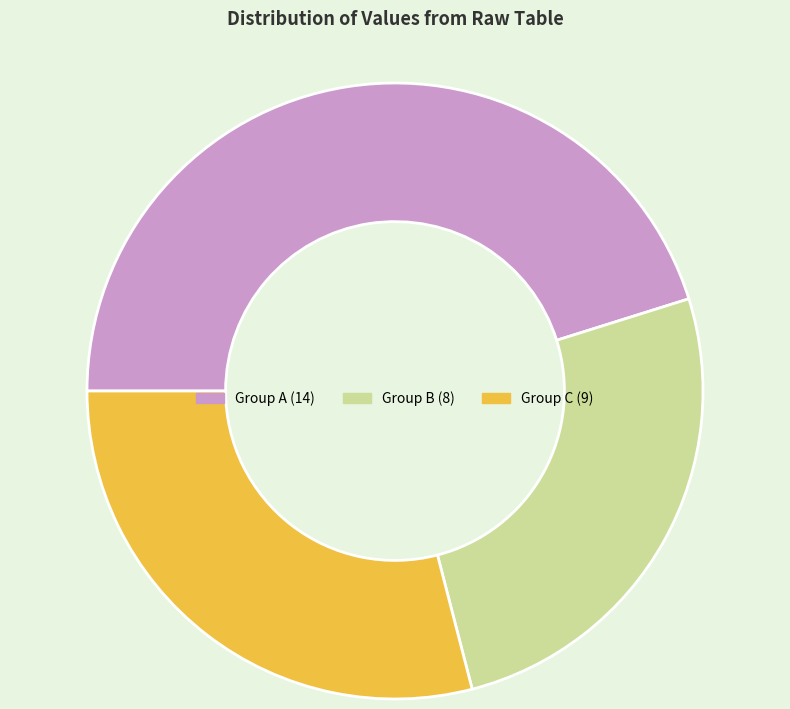

Which has a higher value, Group C (9) or Group B (8)?

Group C (9)